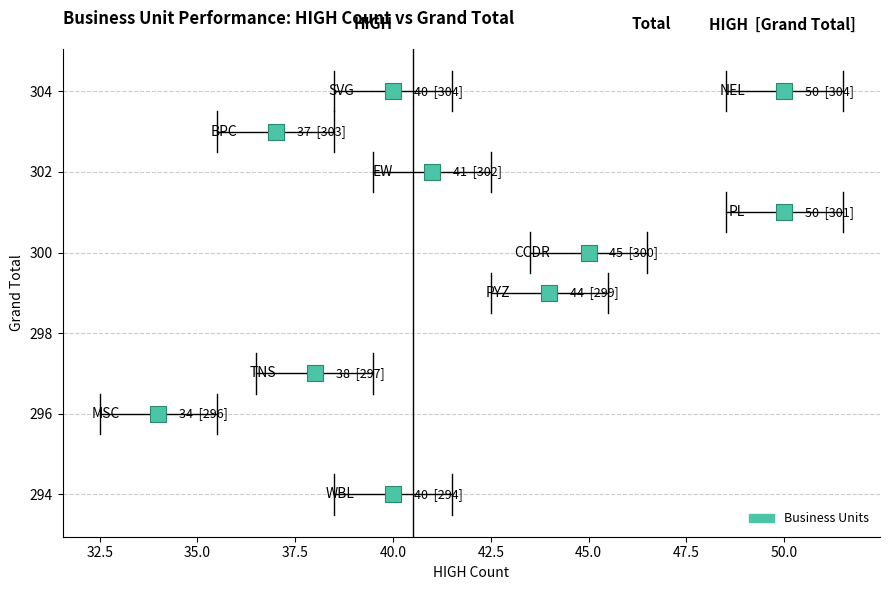

What is the range of Y values (max minus min)?

10